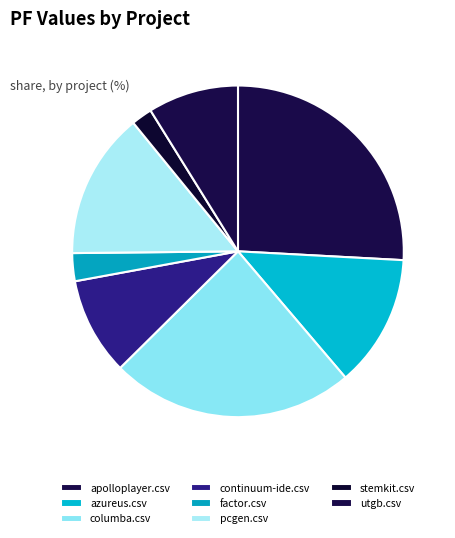

How many segments does this pie chart have?

8